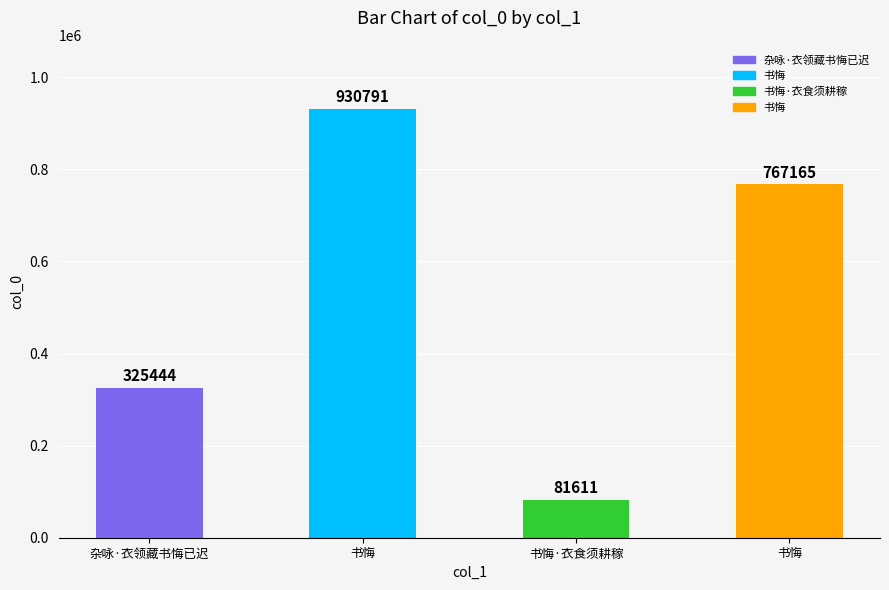

Reading right to left, transcribe all the data shown in this chart.

书悔=767165	书悔·衣食须耕稼=81611	书悔=930791	杂咏·衣领藏书悔已迟=325444